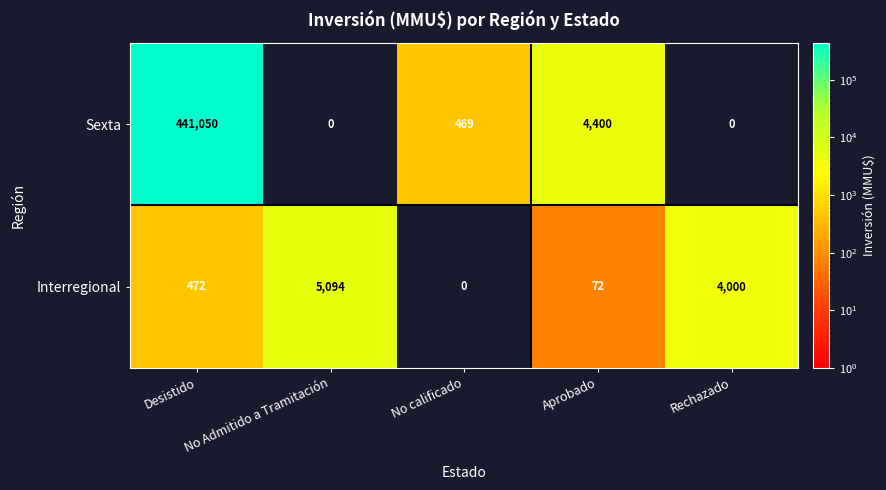

What is the difference between the highest and lowest values at Rechazado?

4000